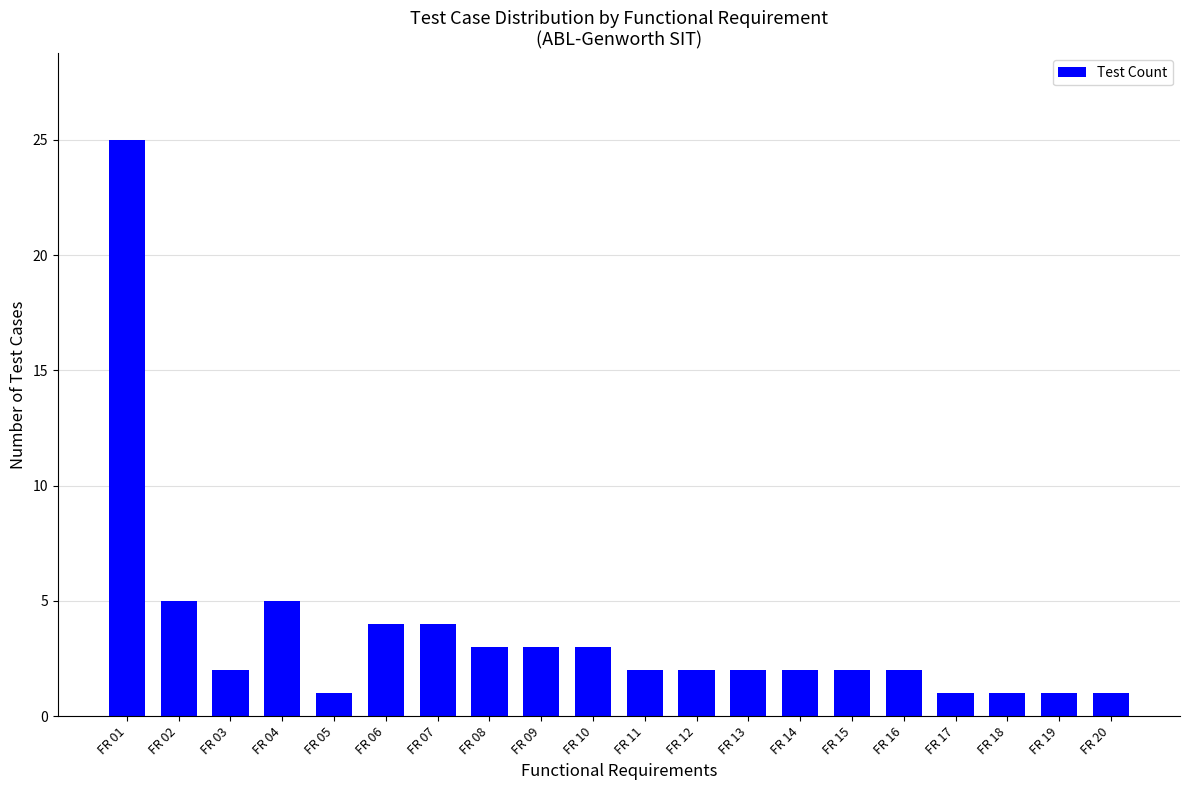

What is the greatest value displayed?

25